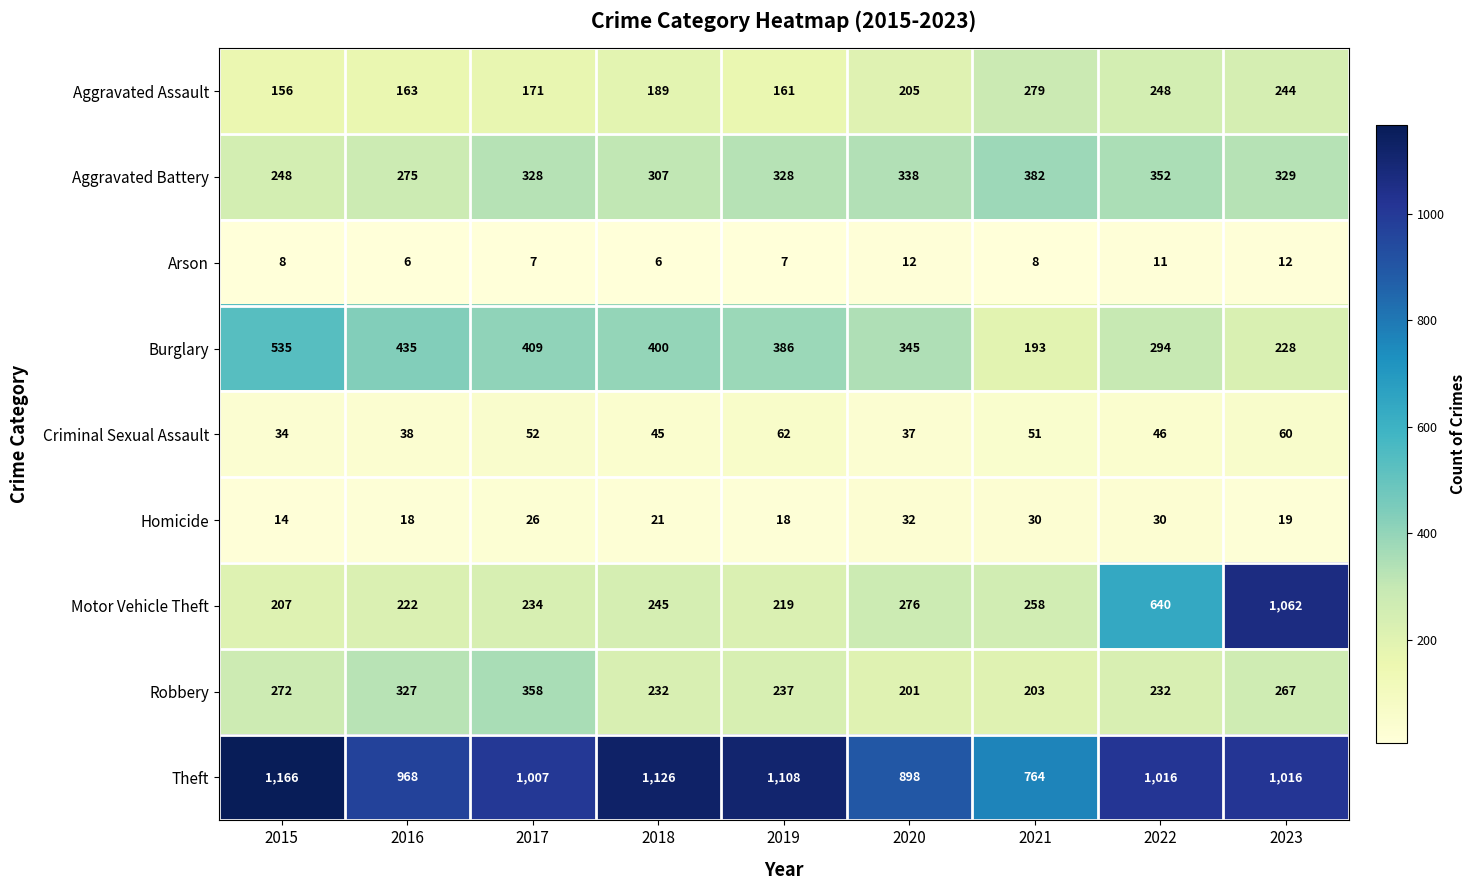

What is the minimum value shown in the chart?

6